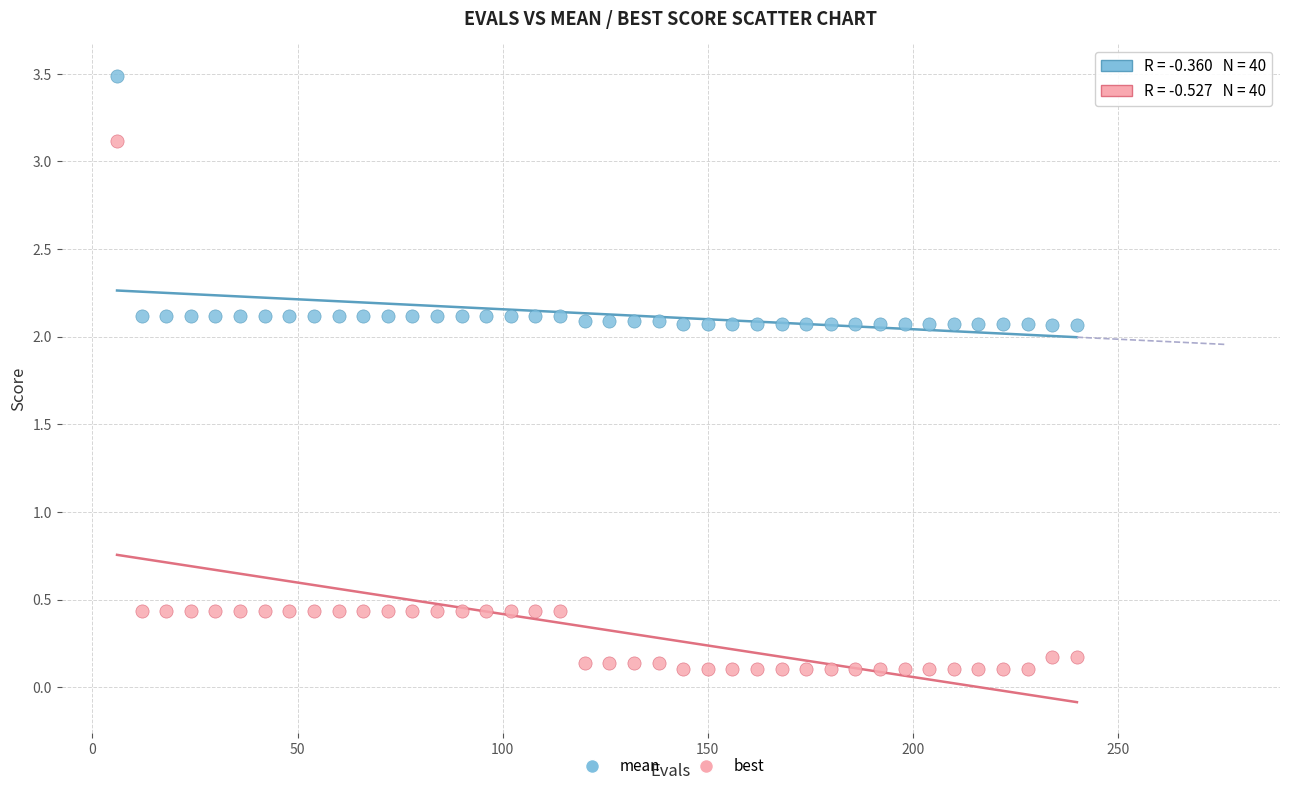

Which series has the widest spread of Y values?

best